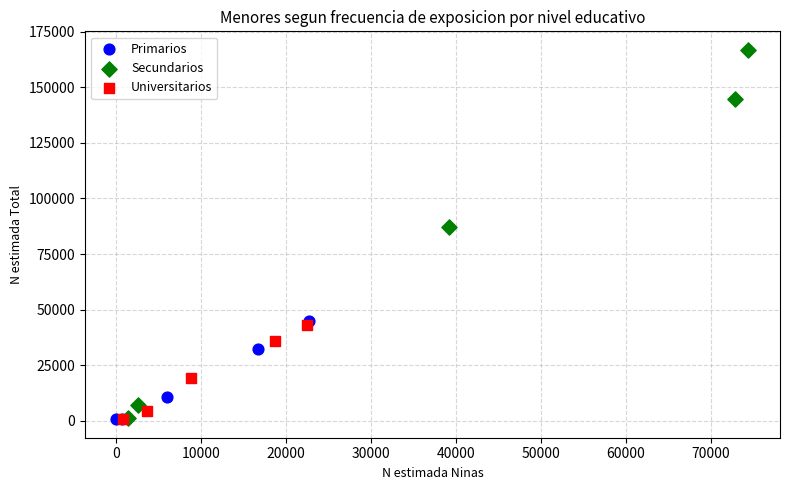

Which series has the largest Y range (max minus min)?

Secundarios